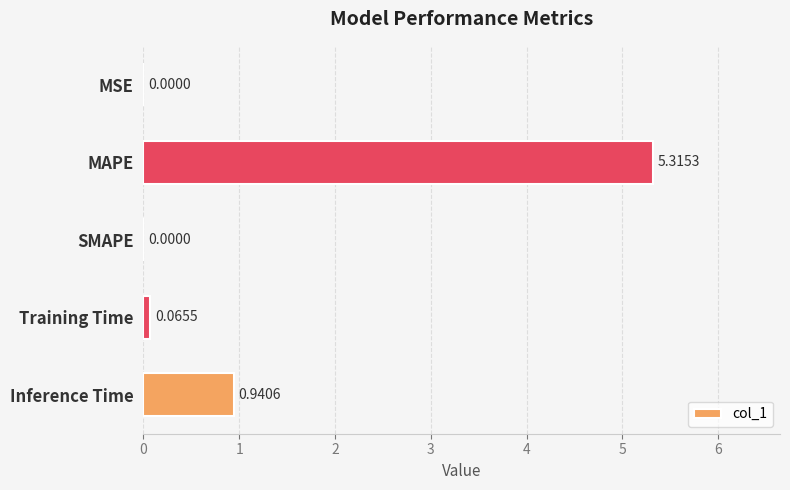

Which has a higher value, Inference Time or MAPE?

MAPE